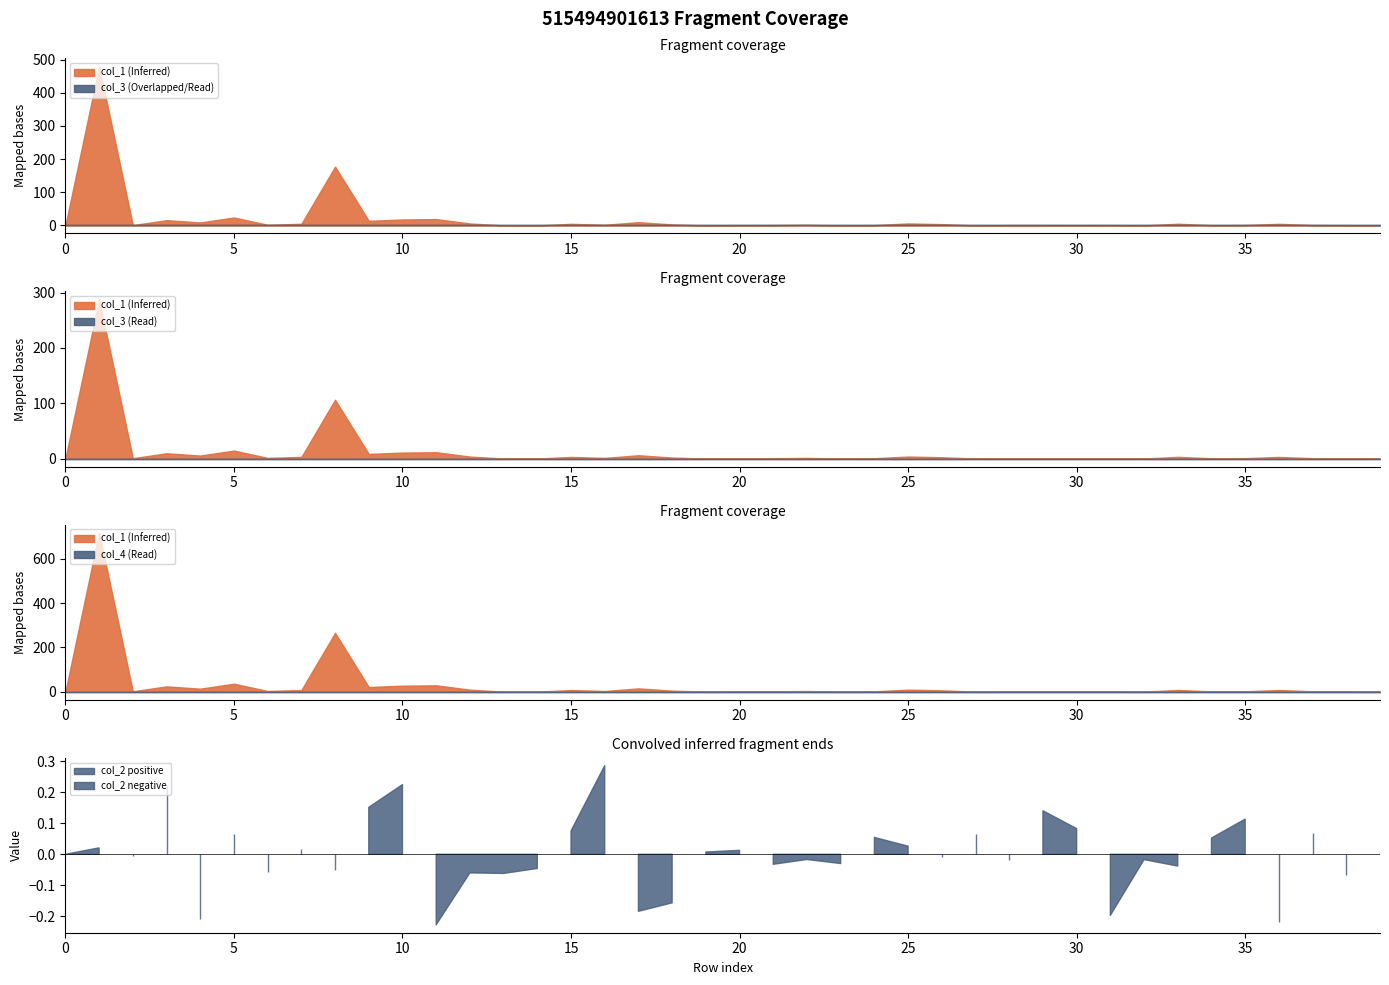

How many lines are shown in the chart?

4